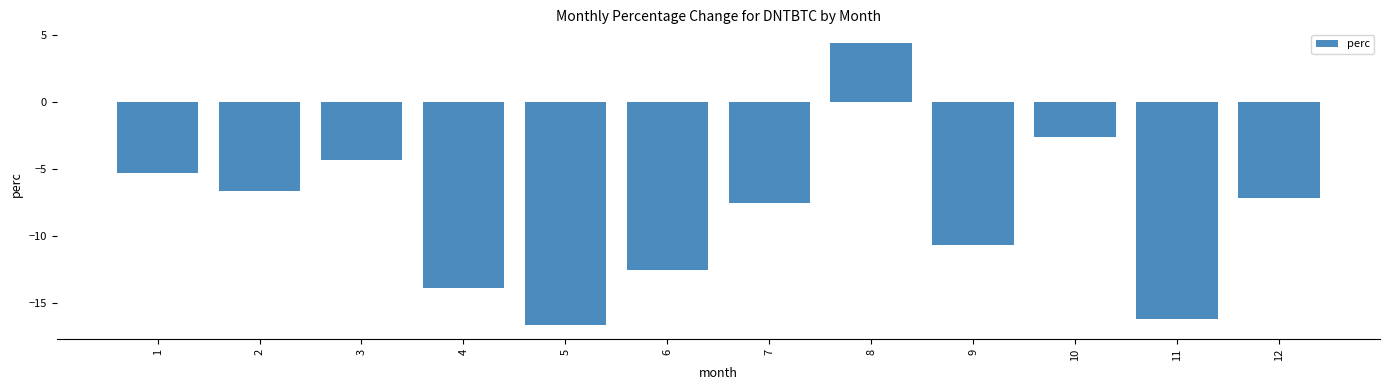

At which label does the data first exceed -7?

1